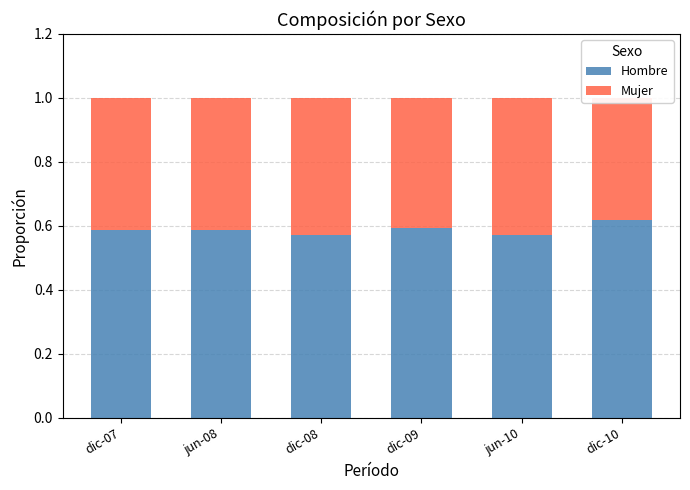

Between dic-07 and dic-08, which series saw the biggest shift?

Hombre